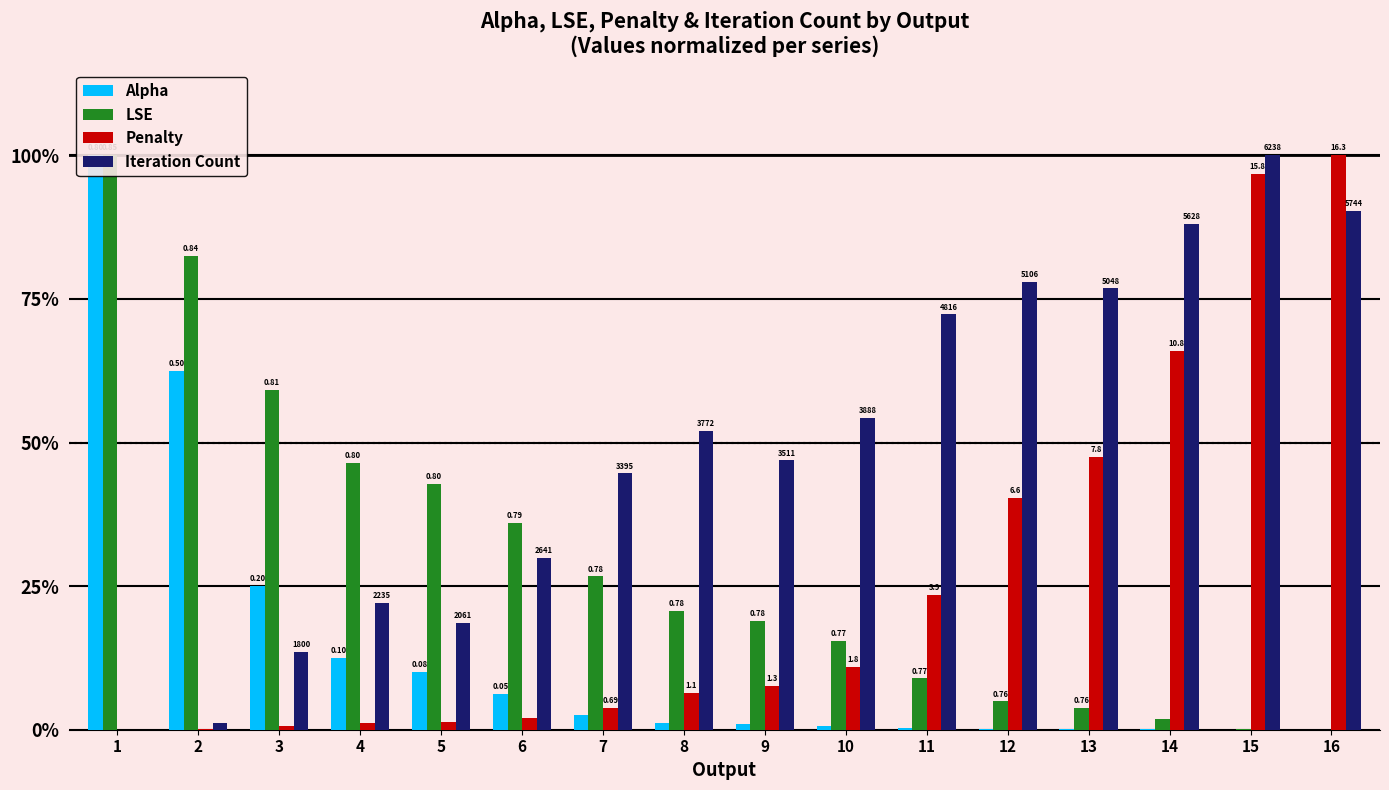

Which series changed the most between 1 and 2?

Alpha